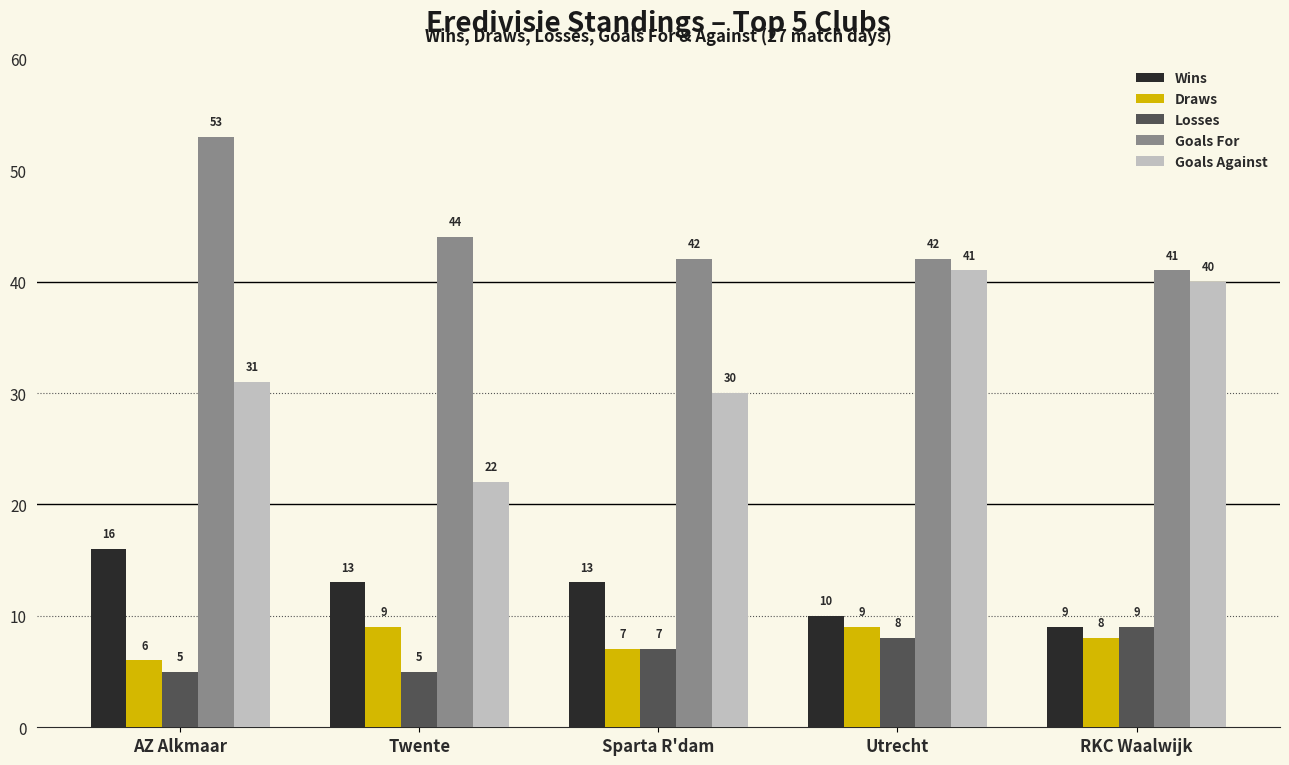

What is the label of the 5th bar from the right?

AZ Alkmaar